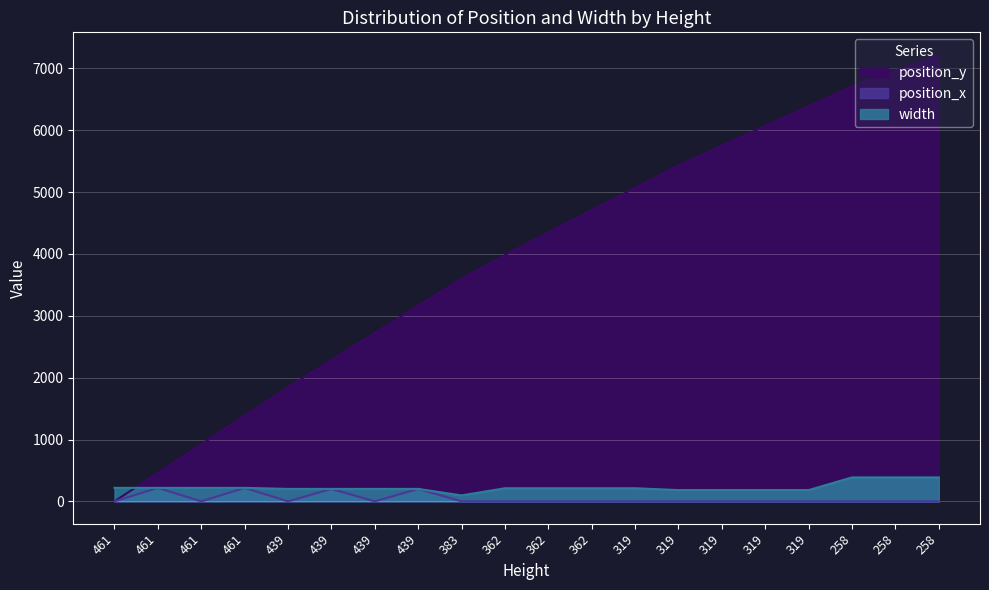

True or false: position_x has a value of -118 at 439.

False